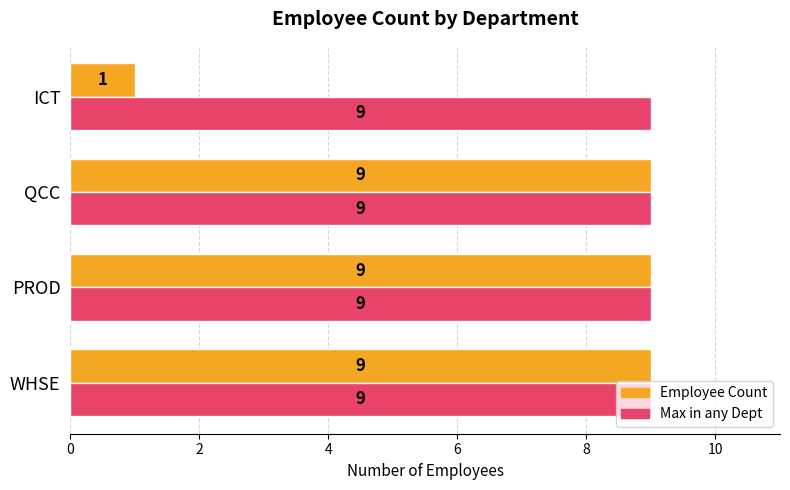

Which series has the widest spread of values?

Employee Count